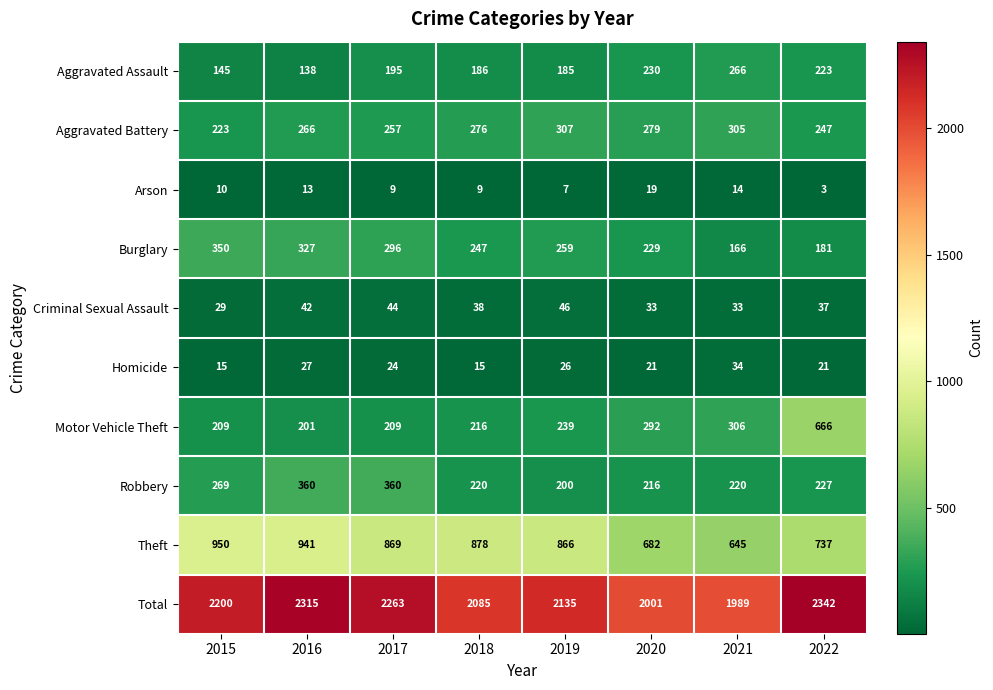

At which category is the sum across all series the highest?

2022